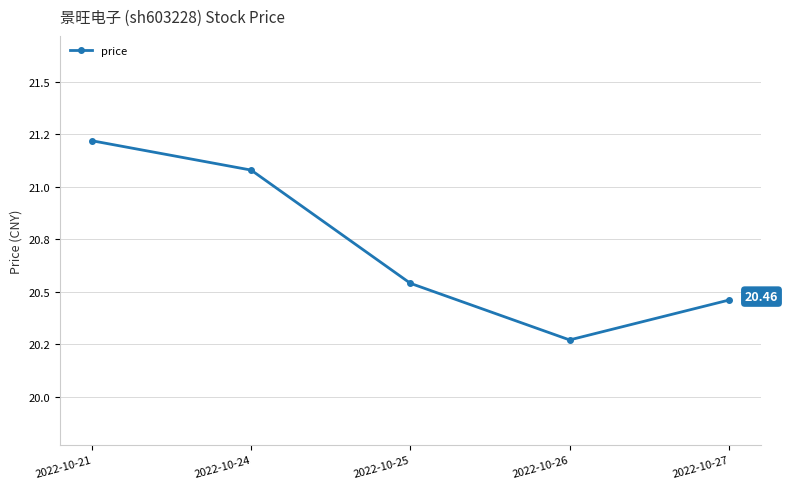

Where is the data nearest to the value 20?

2022-10-26